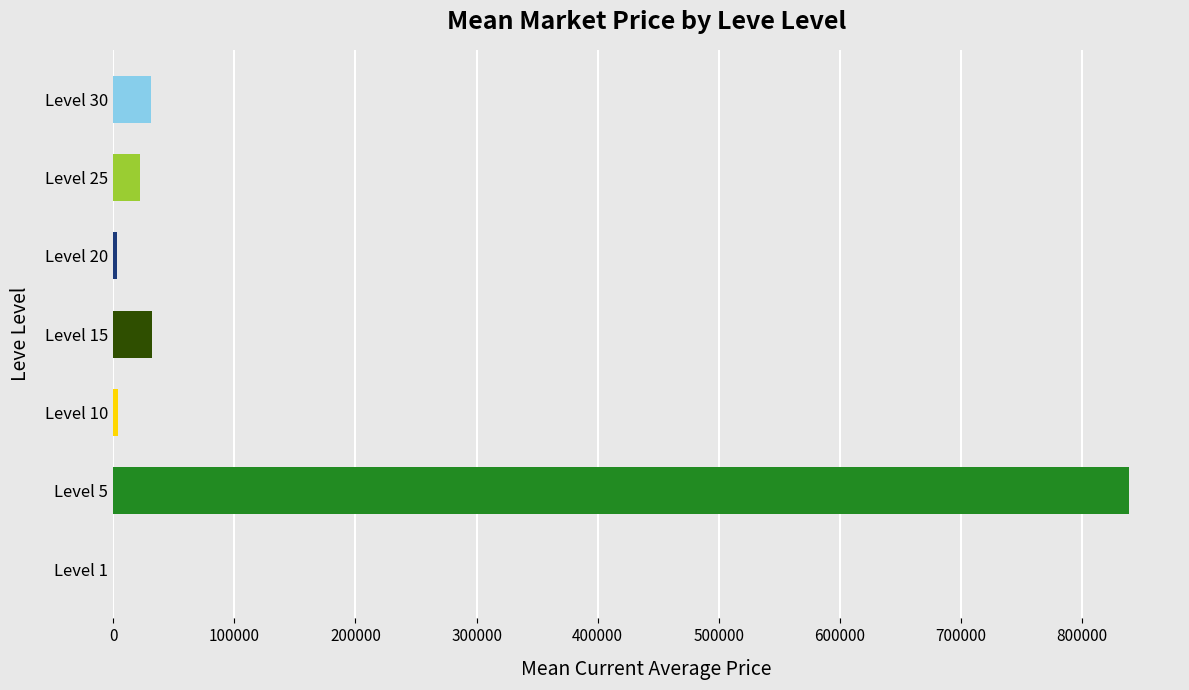

Is it true that the value at Level 5 is 1313287.8?

False